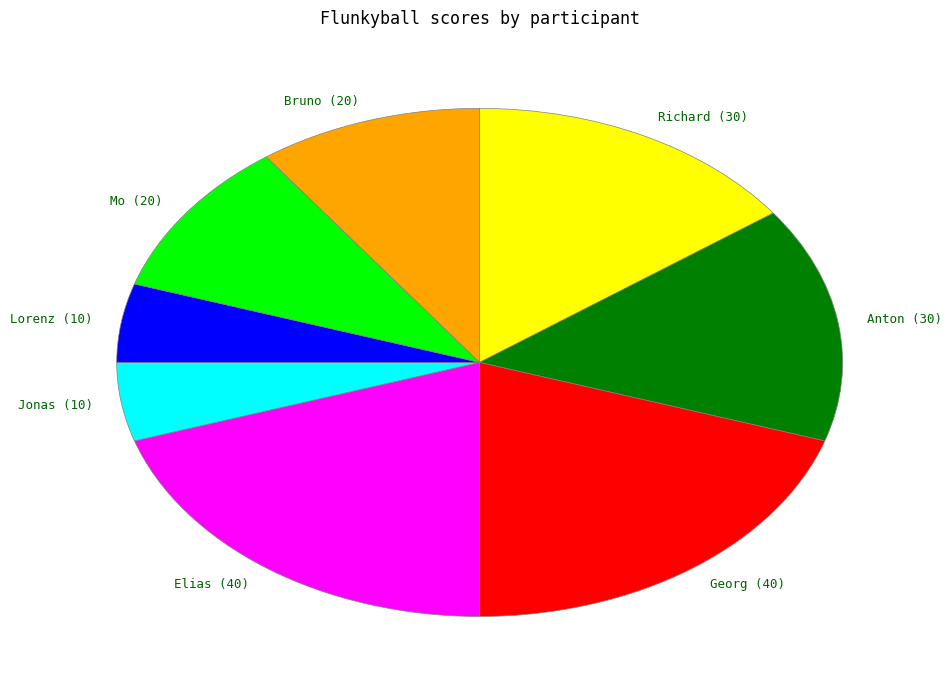

True or false: Lorenz accounts for 5% of the total.

True